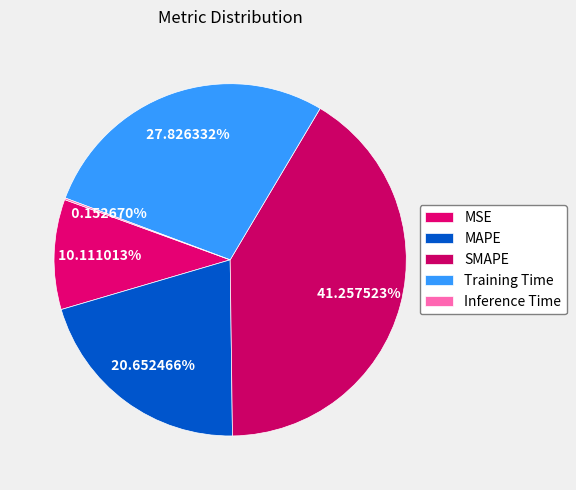

To the nearest percent, what is the combined percentage of MAPE and MSE?

31%